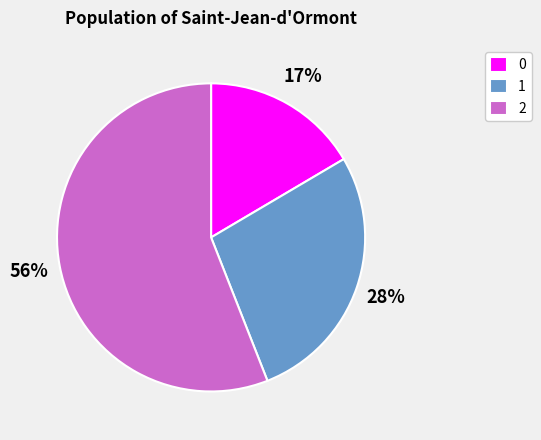

Between 0 and 1, which is larger?

1